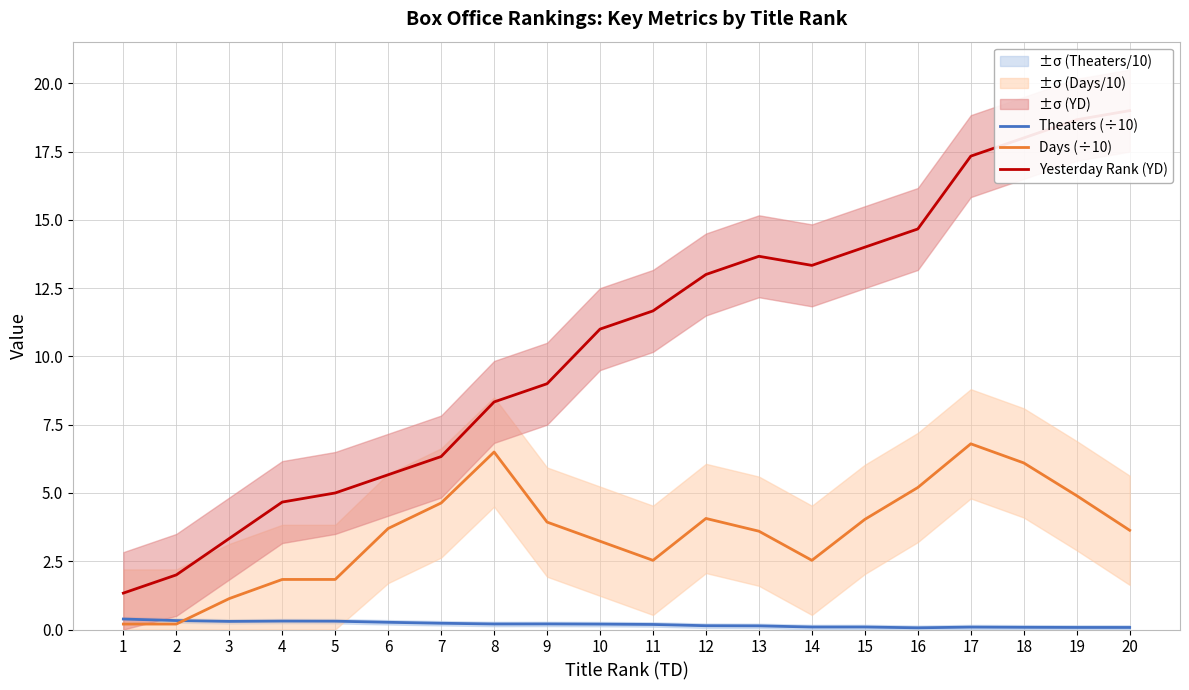

Rank the series by their maximum value, from highest to lowest.

Yesterday Rank (YD), Days (÷10), Theaters (÷10)